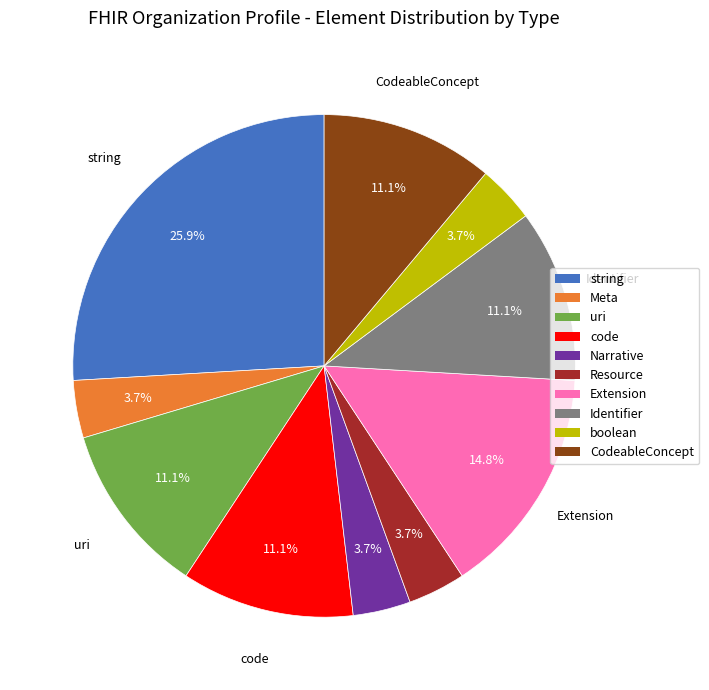

To the nearest percent, what is the difference between the largest and smallest slice percentages?

22%